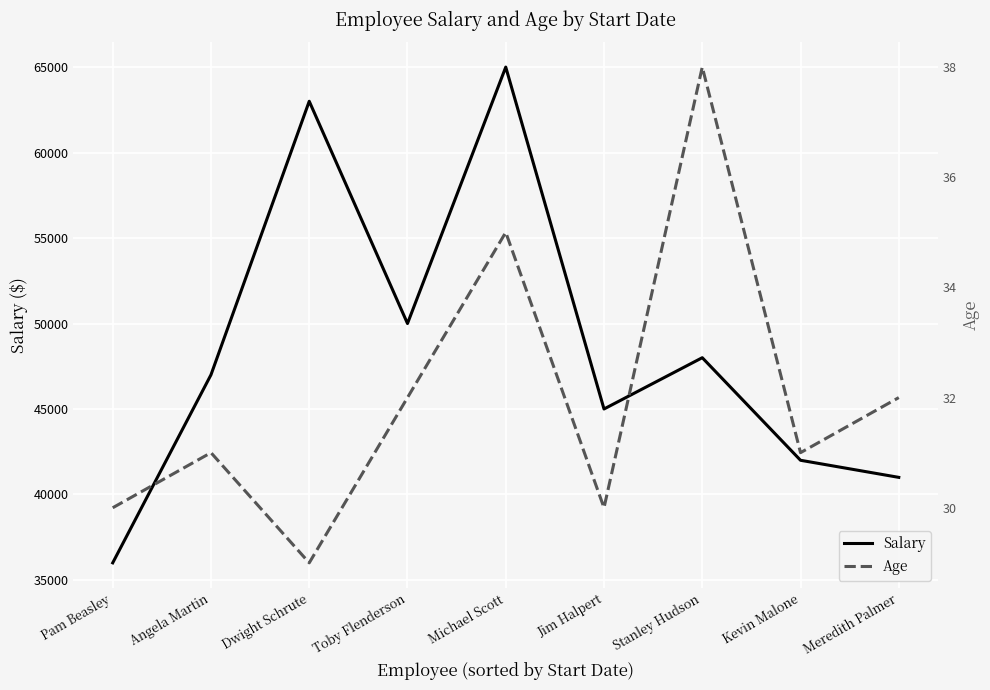

What are all the series names shown in the legend?

Salary, Age